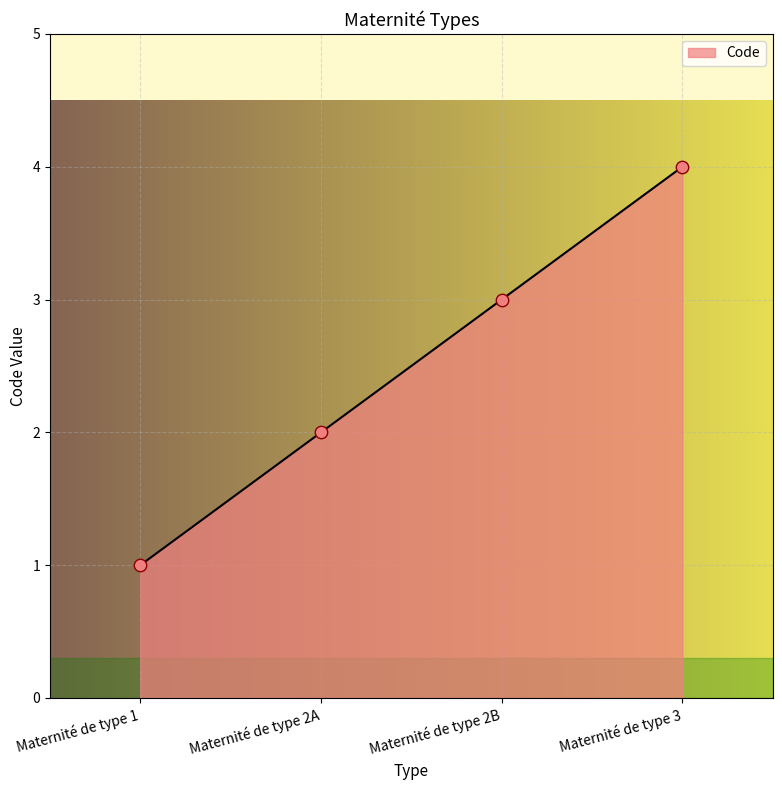

Between Maternité de type 1 and Maternité de type 2B, which is larger?

Maternité de type 2B